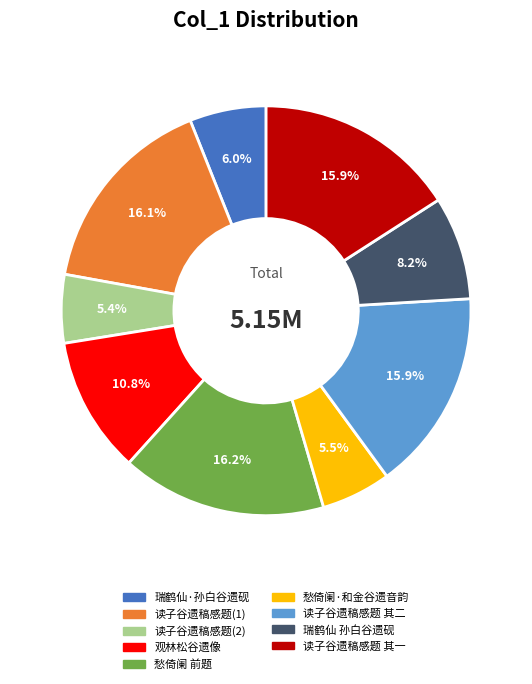

What percentage is NOT represented by 瑞鹤仙 孙白谷遗砚?

91.8%